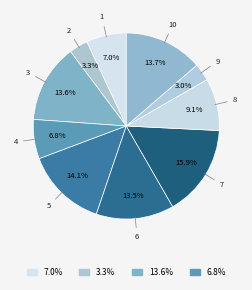

Count the number of slices in the pie.

10